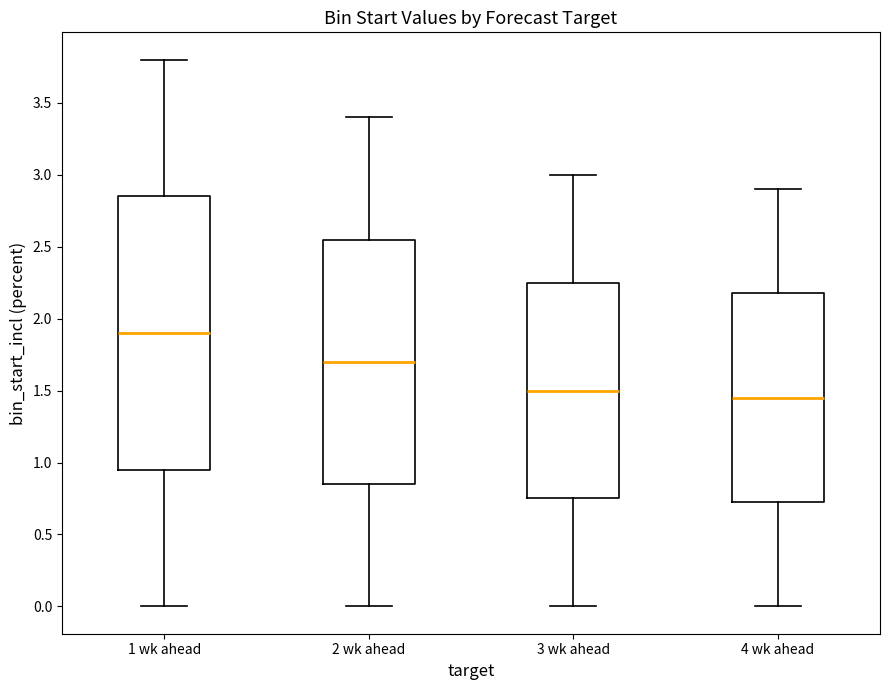

Where does the upper whisker of the box for 3 wk ahead end on the y-axis? The values are not printed on the chart, so give them approximately, as read against the axis.

3.00